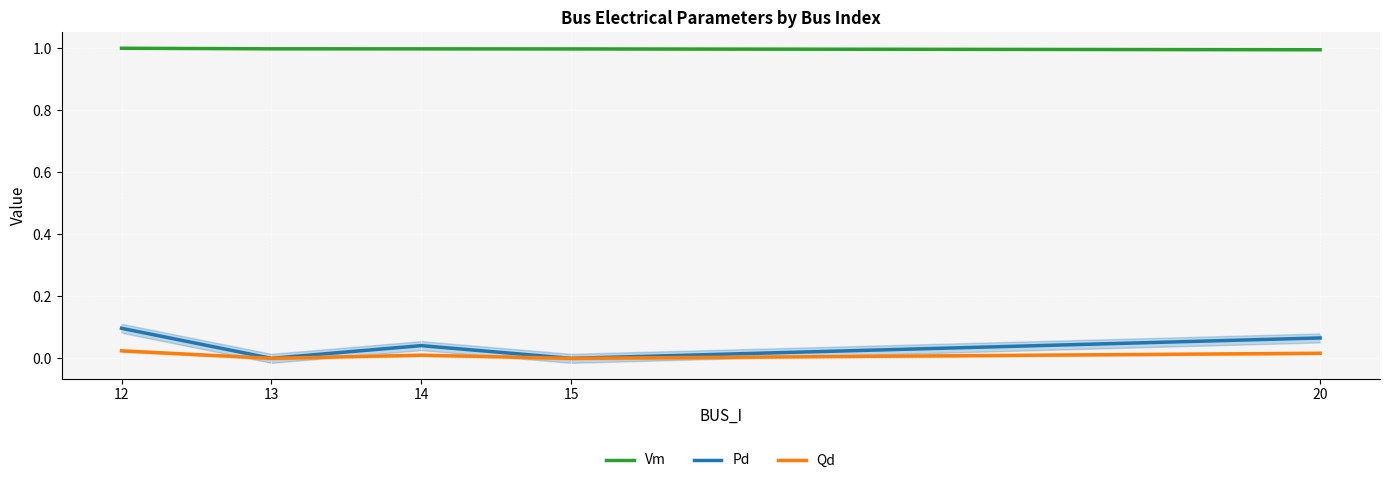

True or false: Pd and Qd intersect in this chart.

False